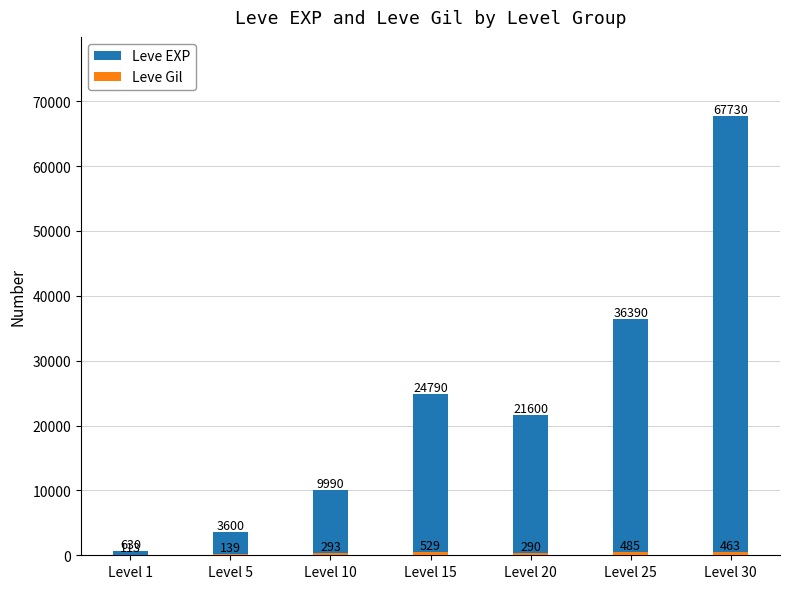

Reading left to right, transcribe all the data shown in this chart.

Leve EXP: 630	3600	9990	24790	21600	36390	67730
Leve Gil: 113	139	293	529	290	485	463